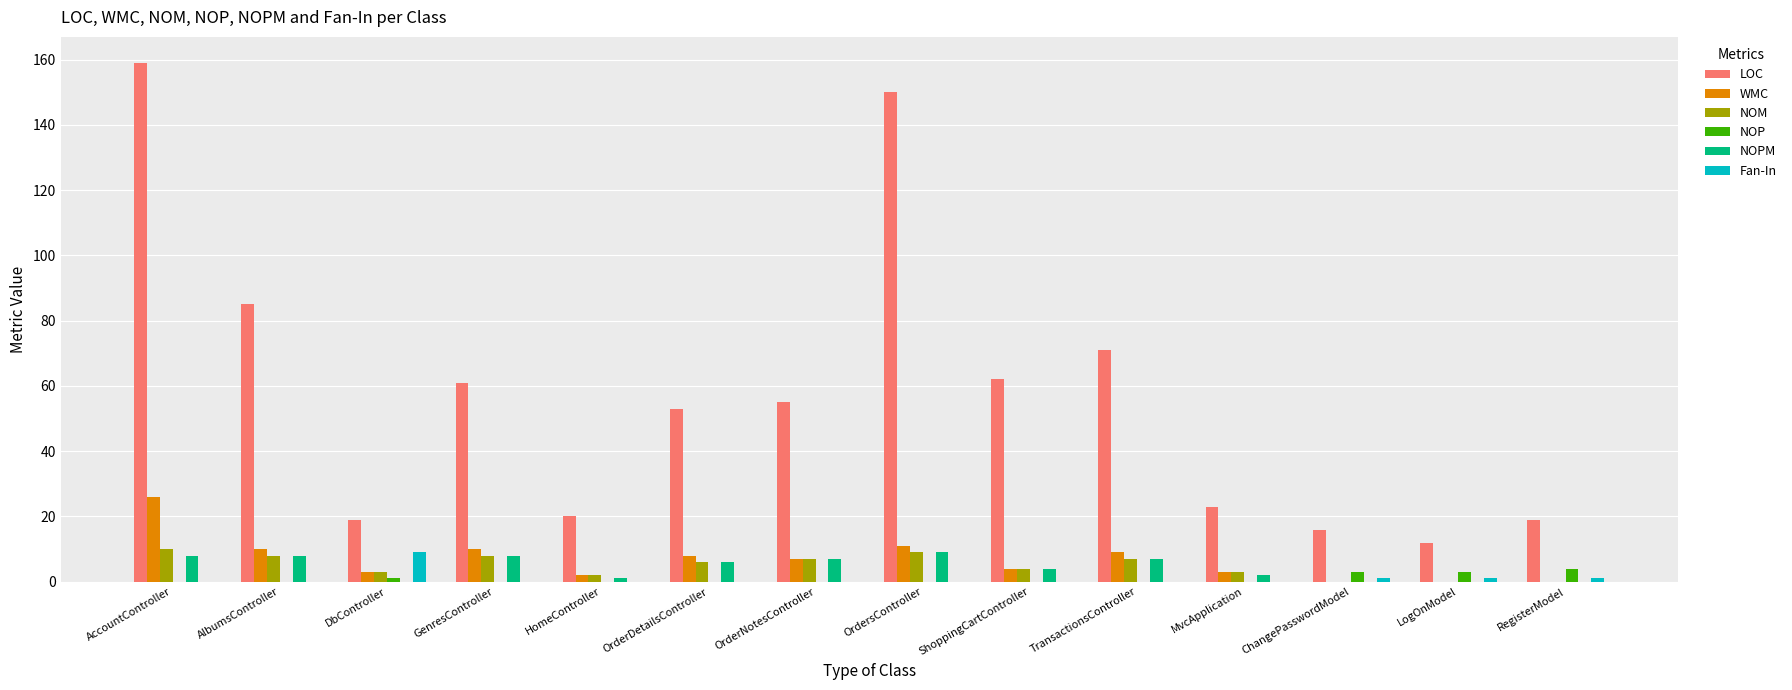

Reading left to right, extract all data points from this chart.

LOC: 159	85	19	61	20	53	55	150	62	71	23	16	12	19
WMC: 26	10	3	10	2	8	7	11	4	9	3	0	0	0
NOM: 10	8	3	8	2	6	7	9	4	7	3	0	0	0
NOP: 0	0	1	0	0	0	0	0	0	0	0	3	3	4
NOPM: 8	8	0	8	1	6	7	9	4	7	2	0	0	0
Fan-In: 0	0	9	0	0	0	0	0	0	0	0	1	1	1